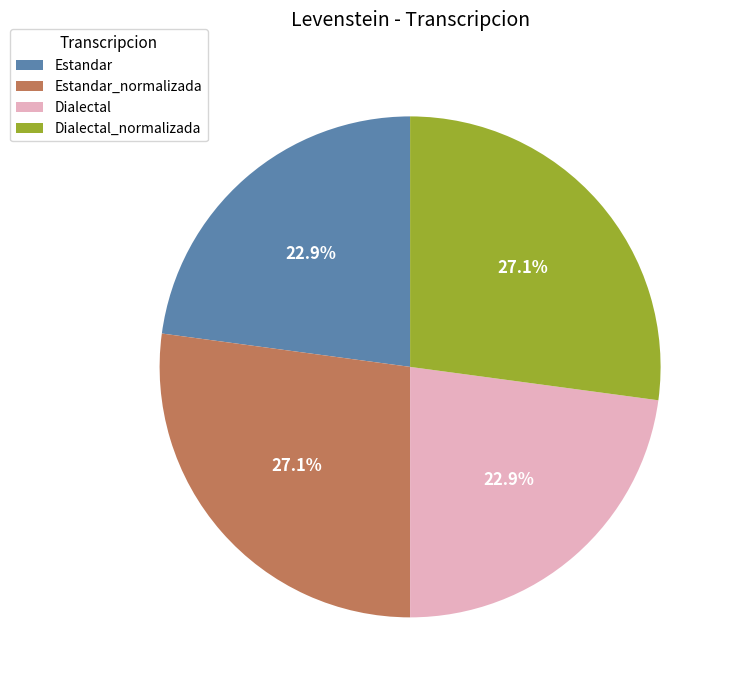

How many slices are in this pie chart?

4